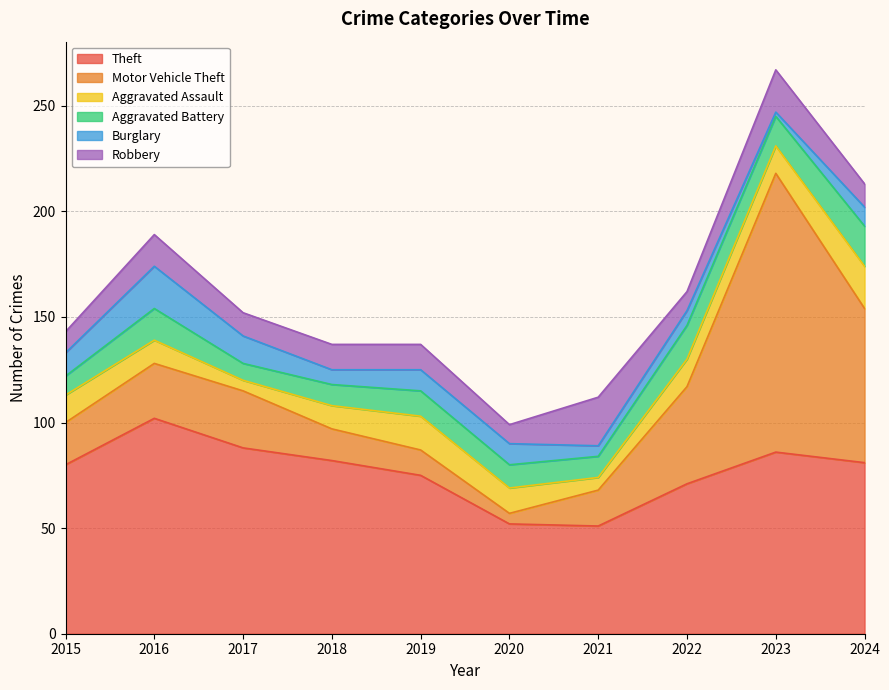

Rank the categories by Burglary value from highest to lowest.

2016, 2017, 2015, 2019, 2020, 2024, 2018, 2022, 2021, 2023